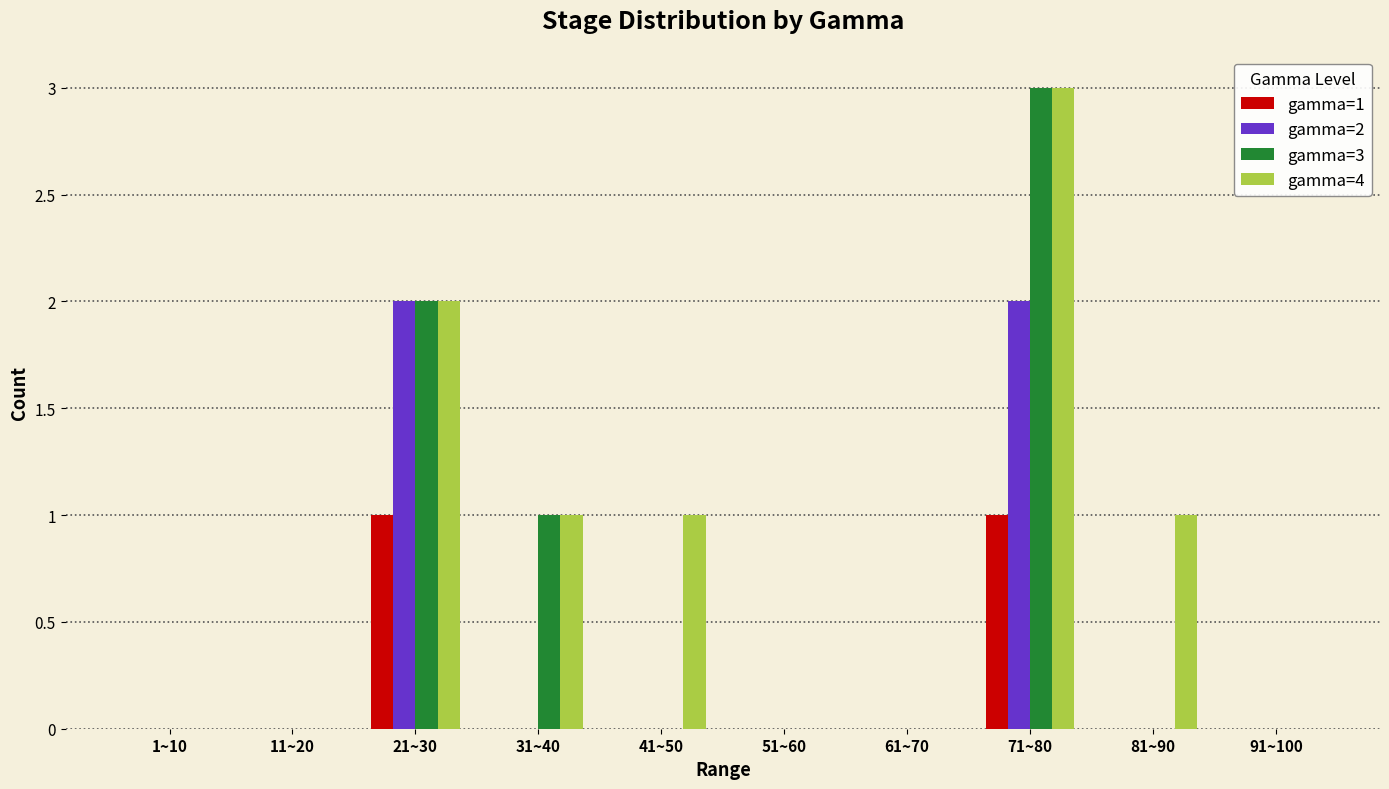

Which label corresponds to the largest value in the chart?

71~80